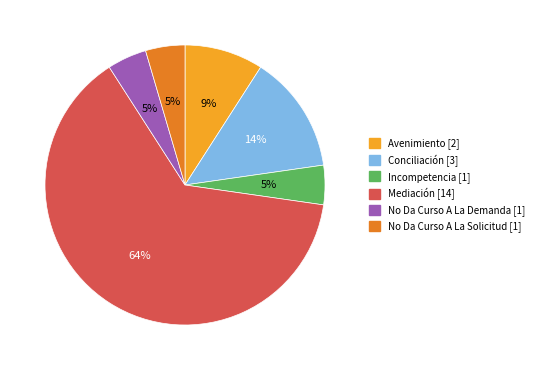

To the nearest percent, what percentage of the pie is Conciliación?

14%